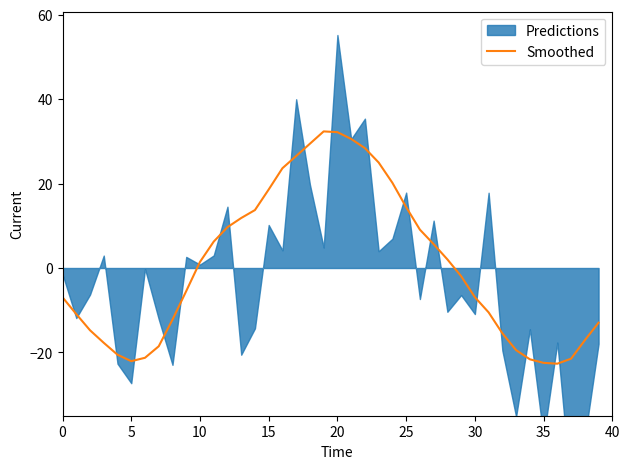

Which label corresponds to the smallest value in the chart?

36